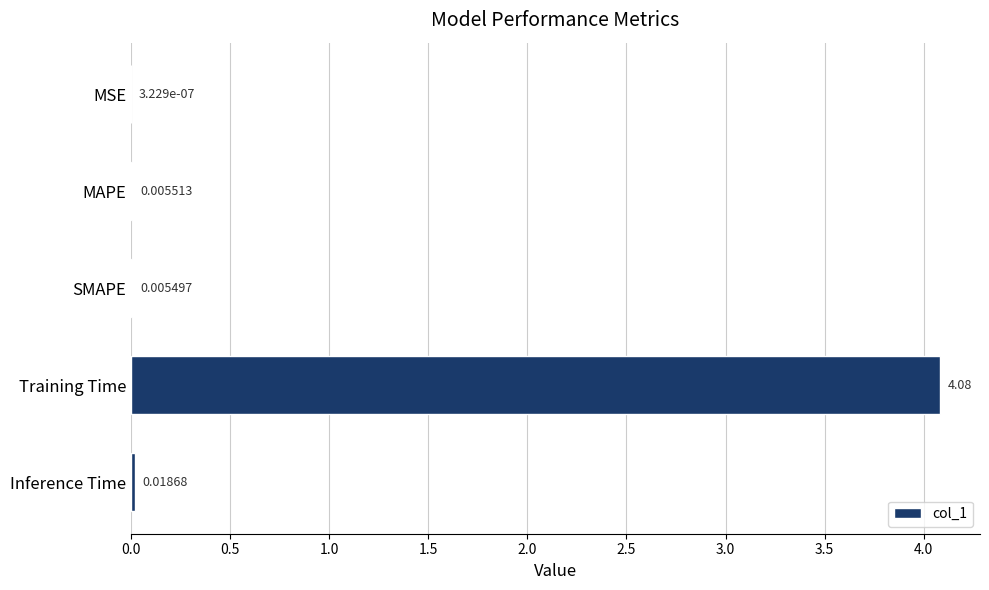

Between MAPE and SMAPE, which is larger?

MAPE